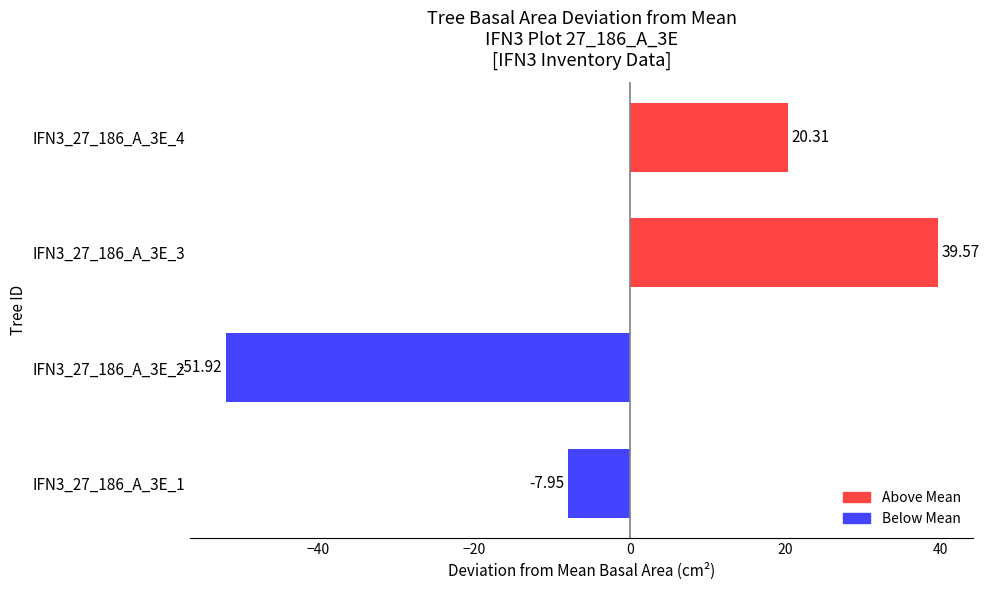

What is the difference between the maximum and minimum values?

91.5